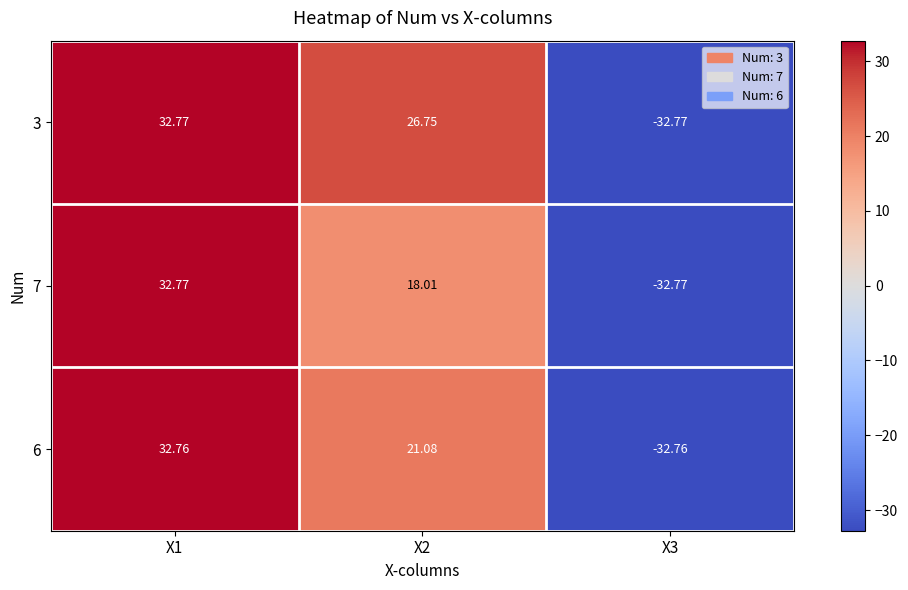

How many values in the 3 series exceed 26?

2